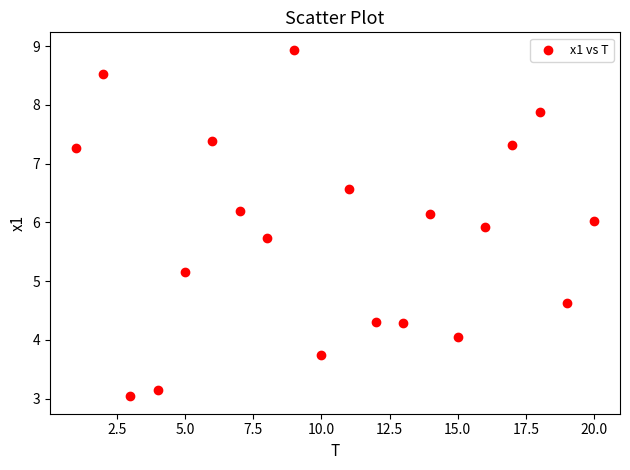

What Y value in the scatter plot is closest to 5?

5.2